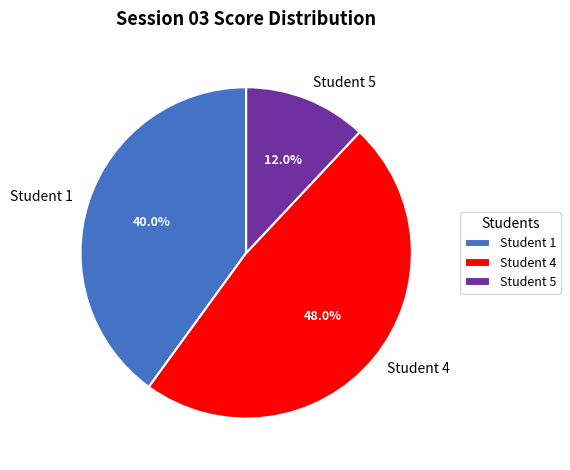

To the nearest percent, what is the difference between the largest and smallest slice percentages?

36%